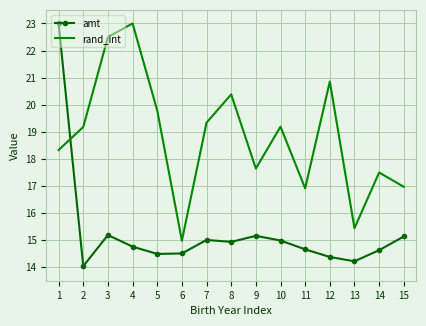

What is the sum of all rand_int values?

282.0